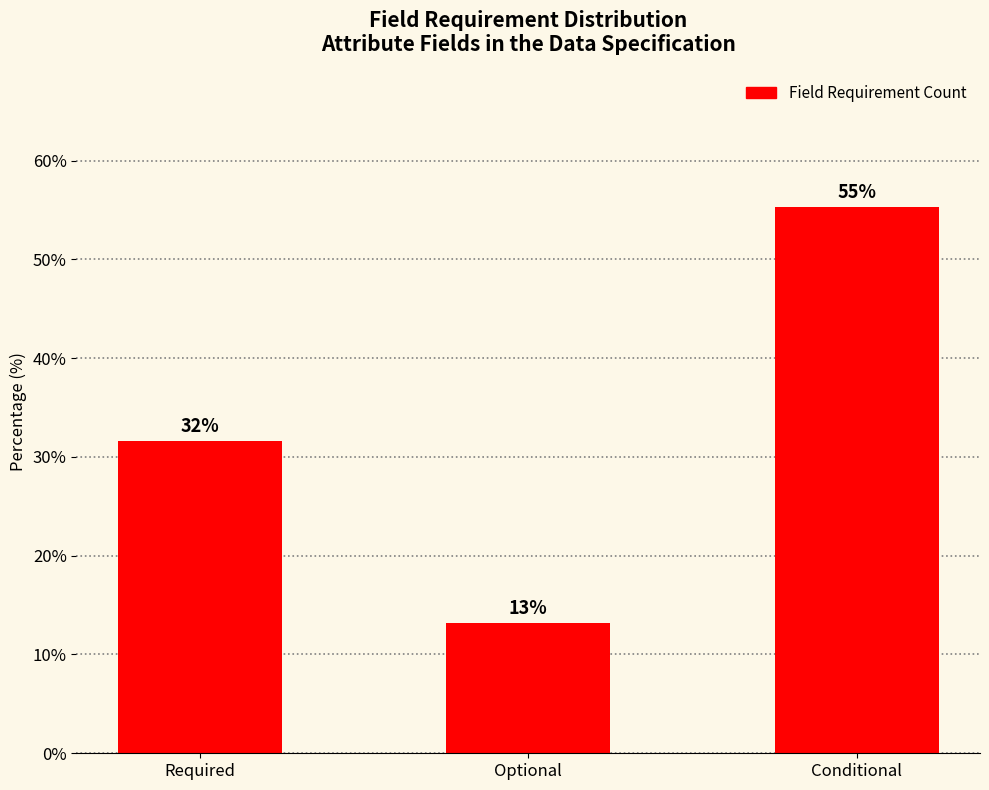

What is the change in value from Optional to Conditional?

+42.1